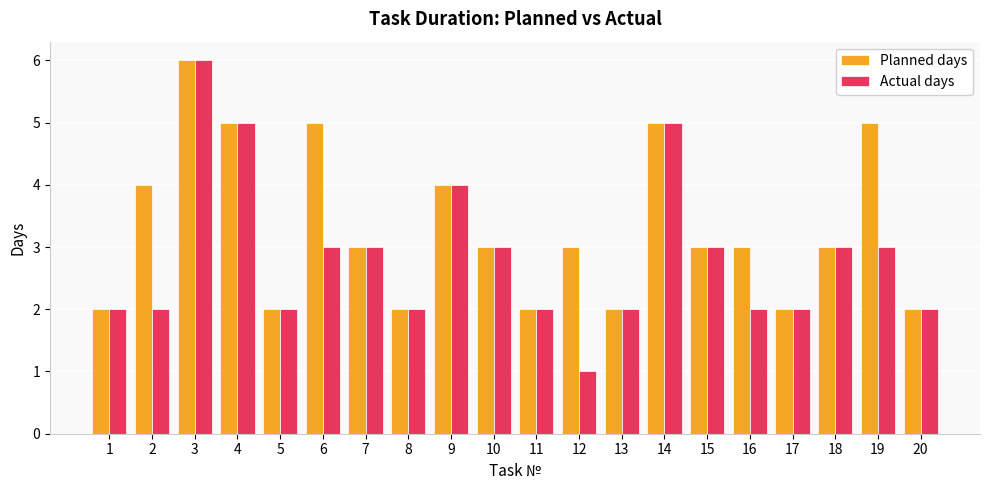

What is the total value across all series at 15?

6